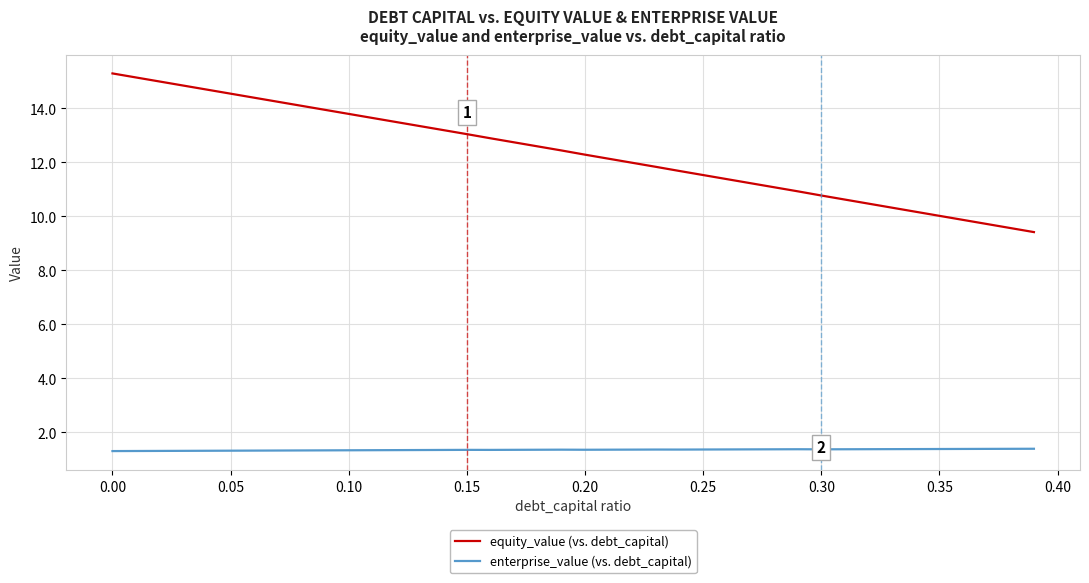

True or false: equity_value (vs. debt_capital) and enterprise_value (vs. debt_capital) intersect in this chart.

False